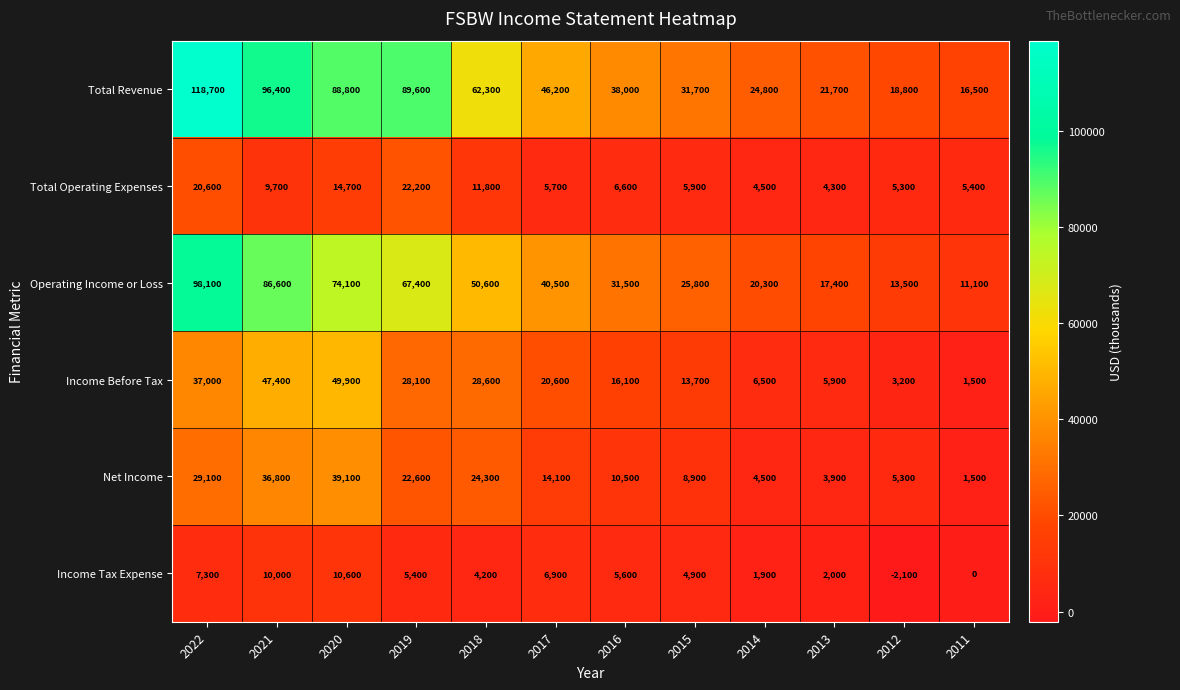

How many values in the Operating Income or Loss series are below 40500?

6